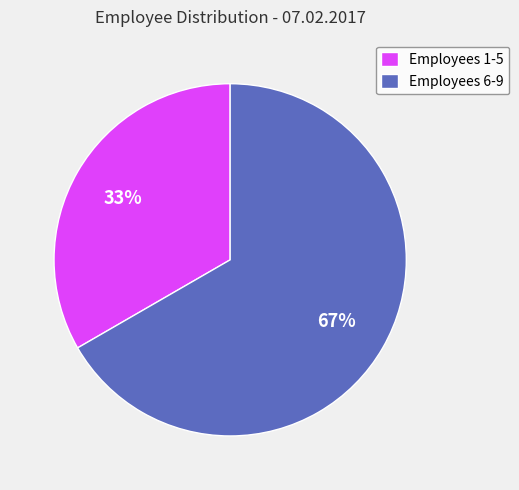

Count the number of slices in the pie.

2